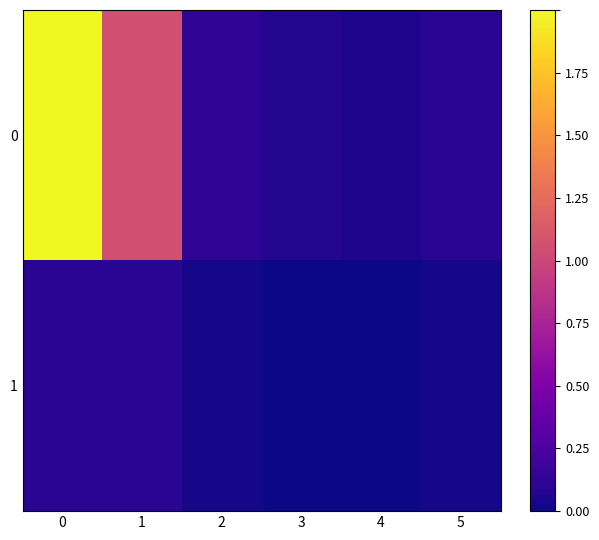

List the series in order of their overall mean, highest first.

0, 1